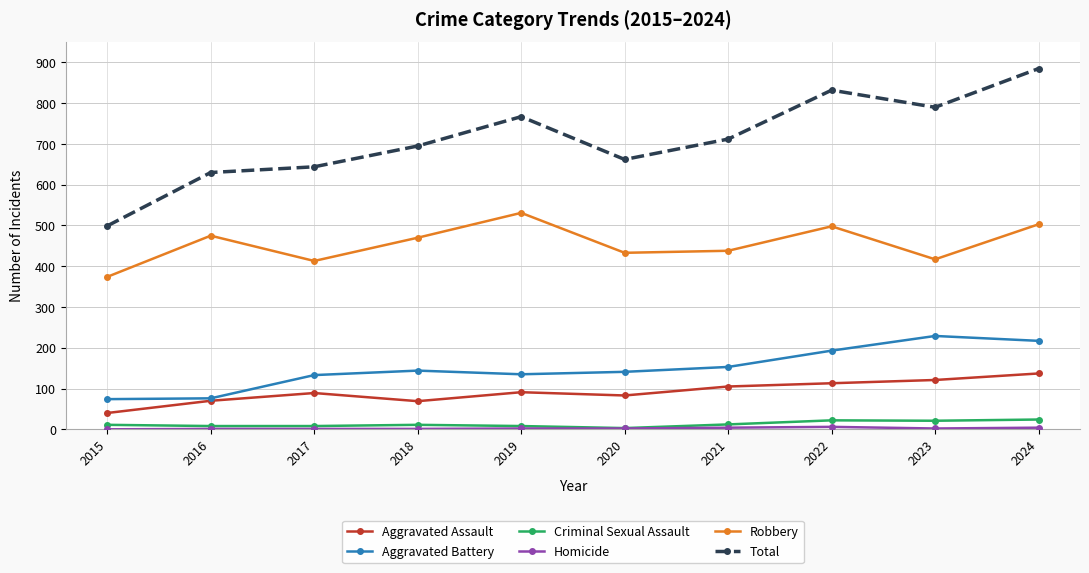

How many interior local peaks does the Total series have?

2